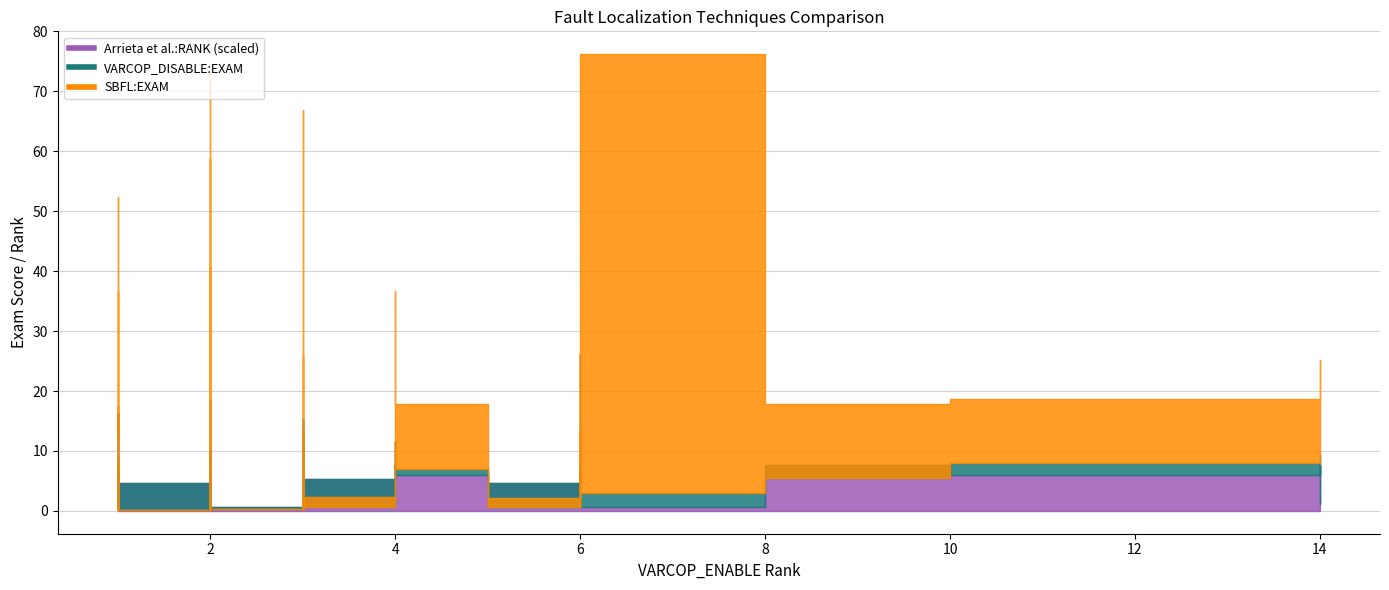

In SBFL:EXAM, how many points are higher than both neighbors (excluding endpoints)?

16